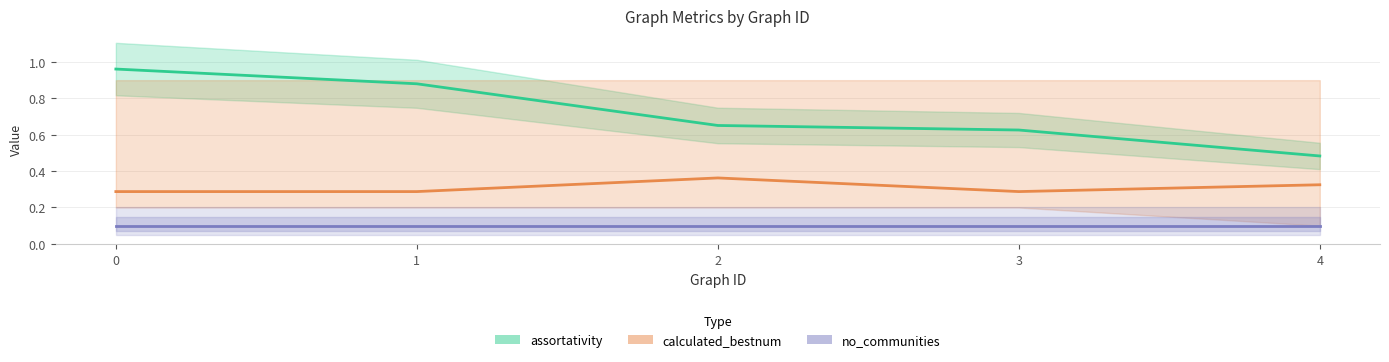

List the labels in order of calculated_bestnum value, largest first.

2, 4, 0, 1, 3